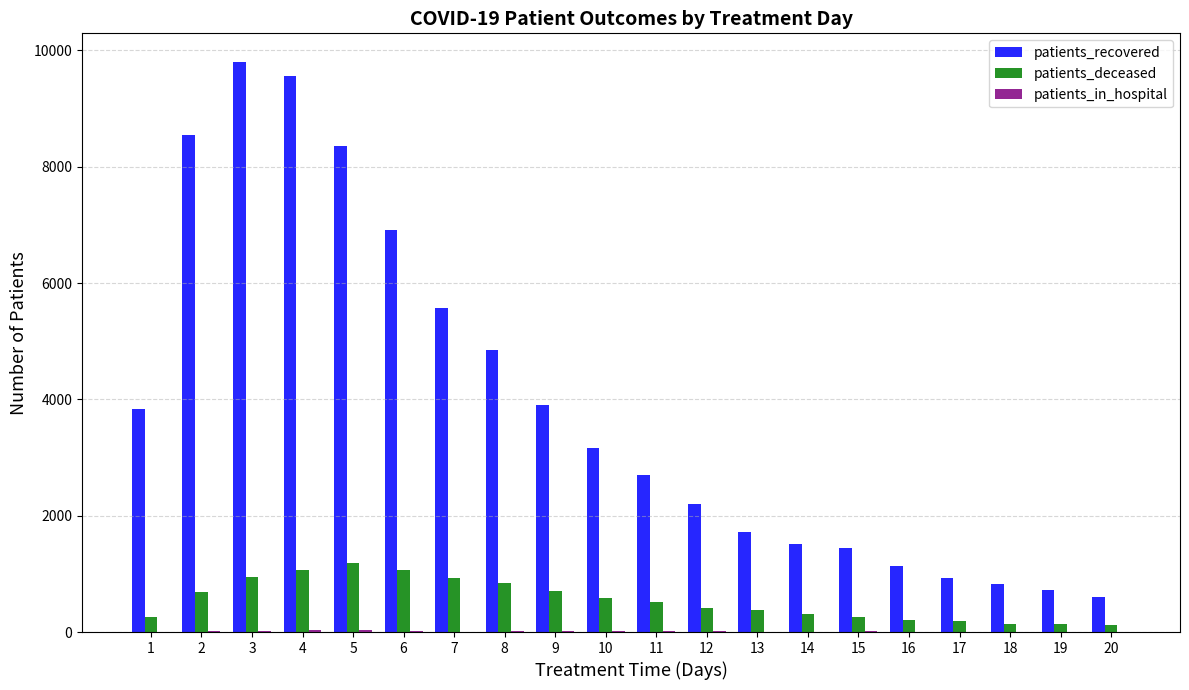

What is the approximate value of patients_recovered at 7, to the nearest 50?

5550